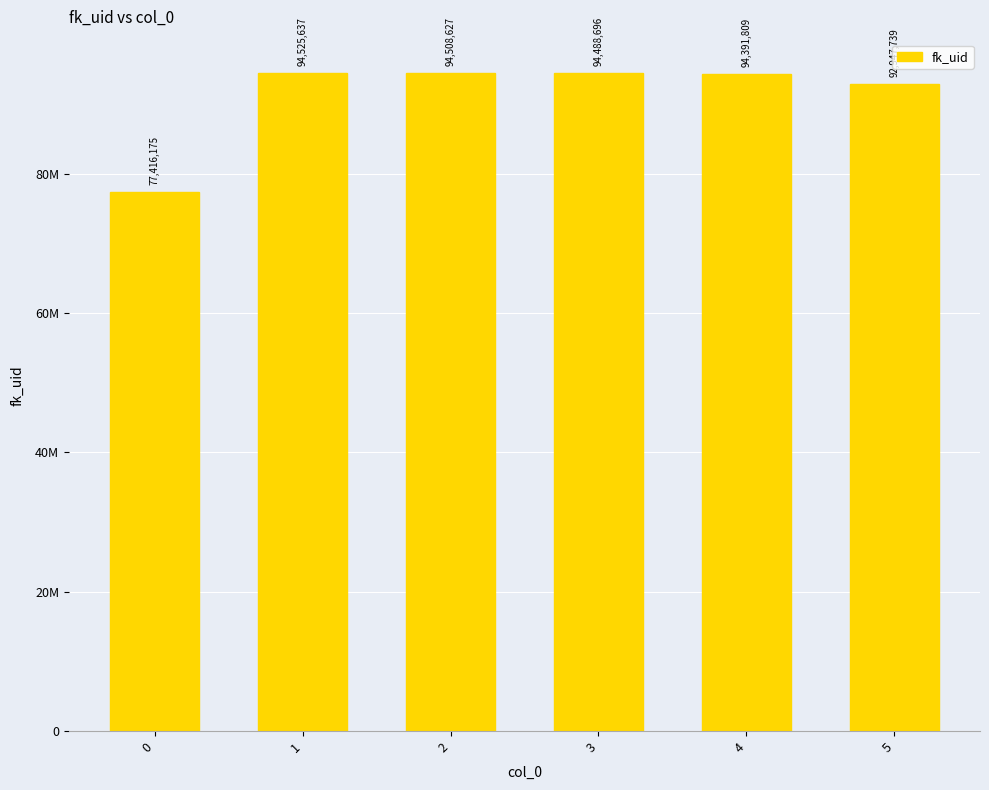

Rank the categories by value from lowest to highest.

0, 5, 4, 3, 2, 1